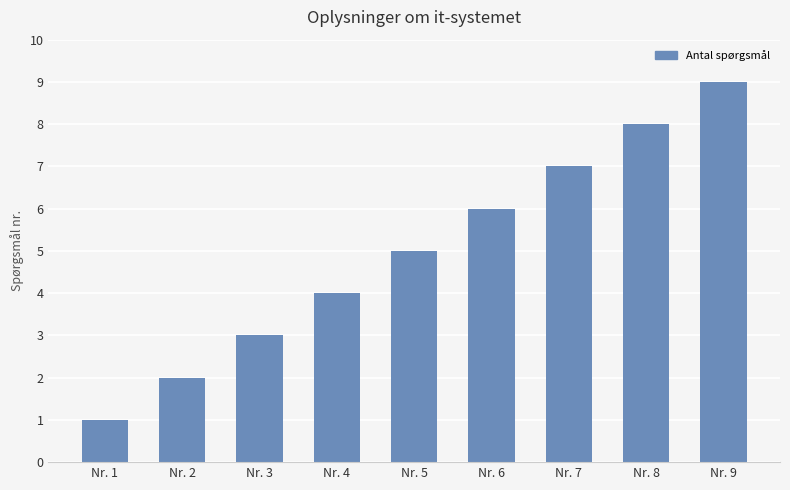

Reading left to right, list all the values displayed in this chart.

1	2	3	4	5	6	7	8	9